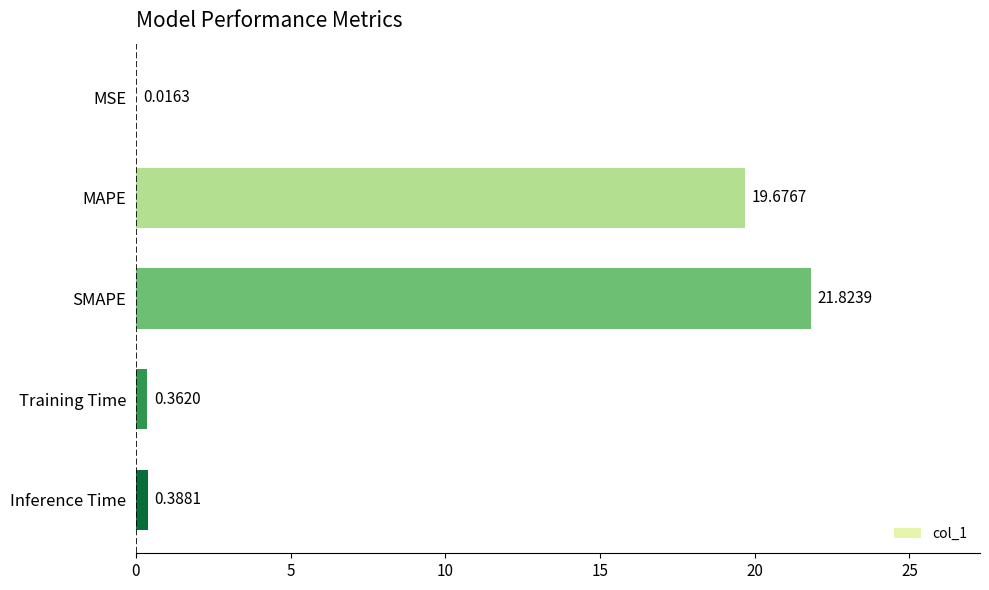

At which category does the chart reach its peak across all series?

SMAPE